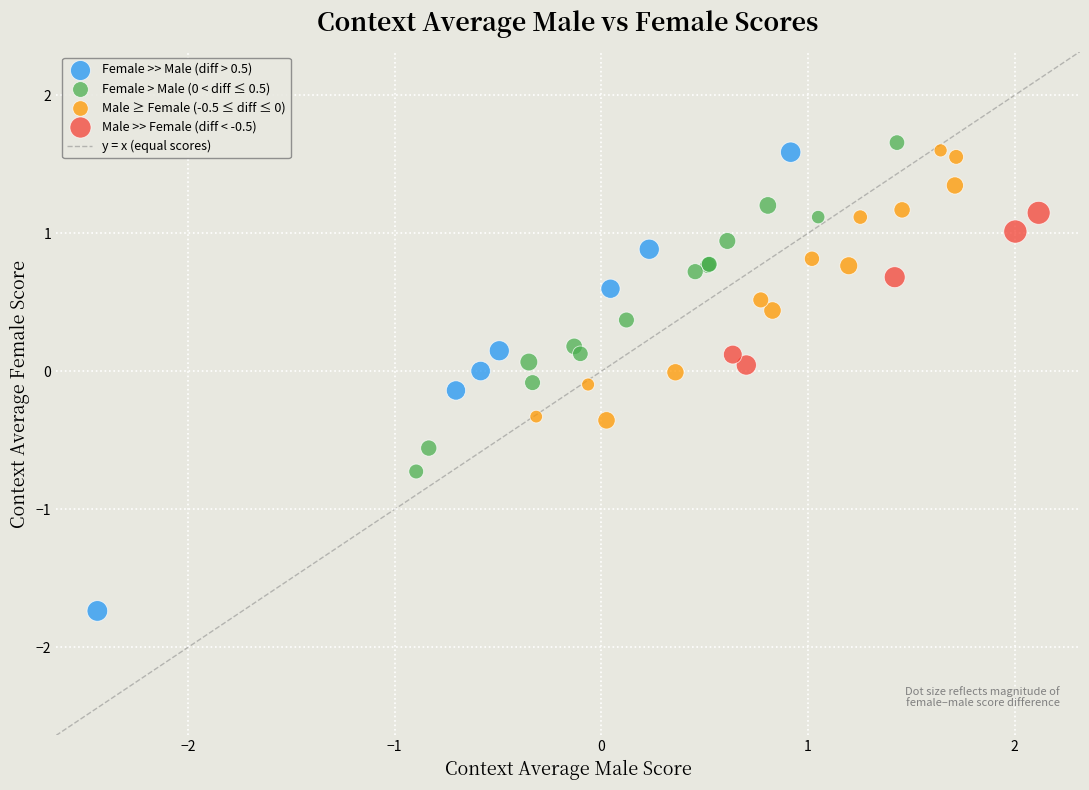

Which series has the widest spread of Y values?

Female >> Male (diff > 0.5)